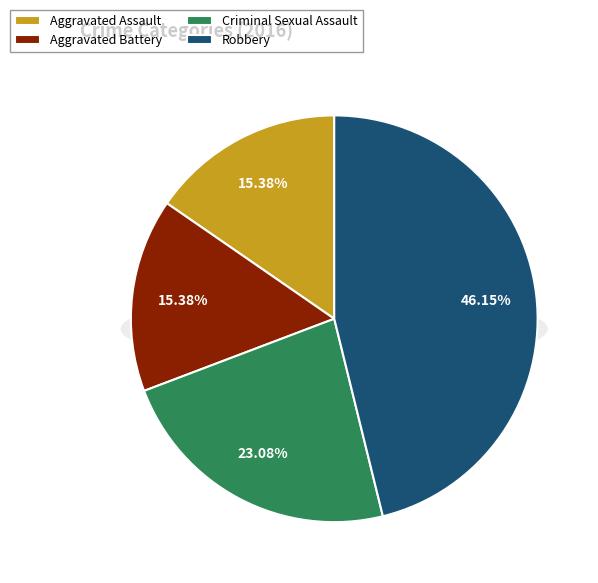

Combined, what portion of the pie is Robbery and Aggravated Assault?

61.5%